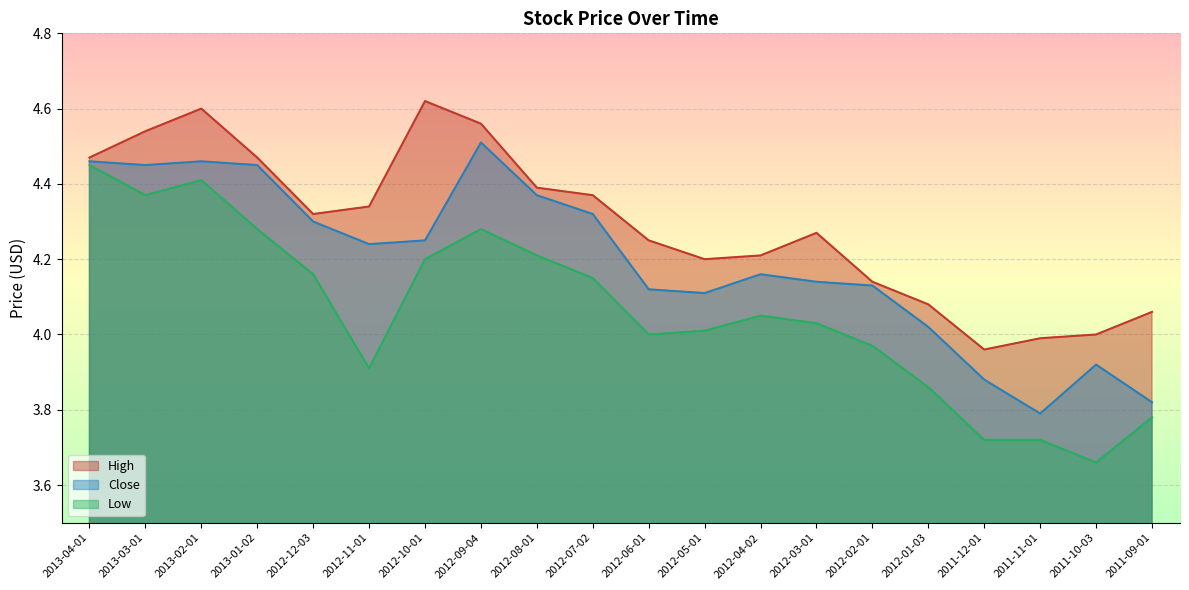

Between 2012-02-01 and 2011-10-03, which is larger?

2012-02-01